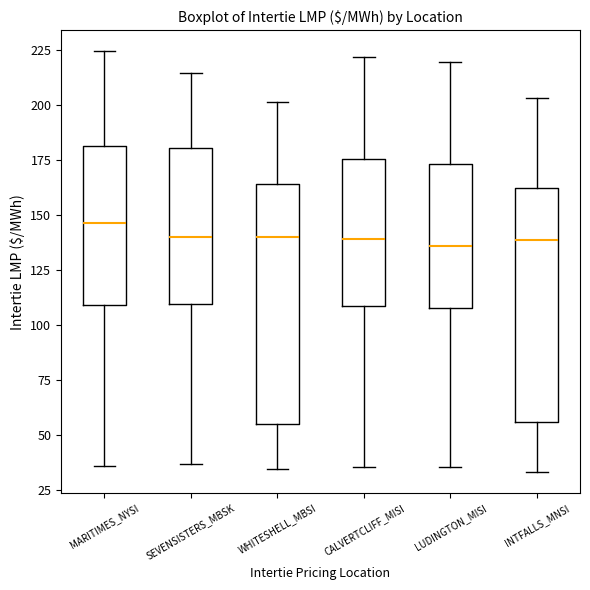

Where is the lower edge of the box for LUDINGTON_MISI on the y-axis? The values are not printed on the chart, so give them approximately, as read against the axis.

110